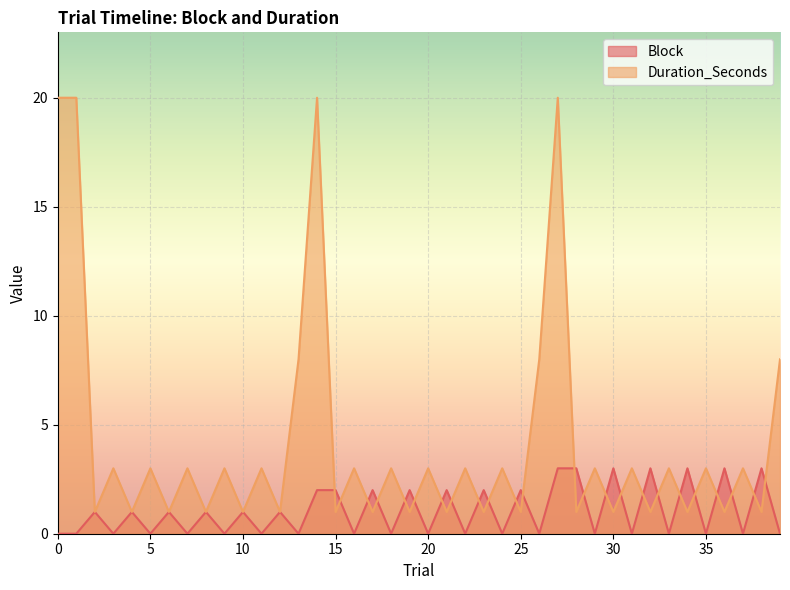

Which series ends up on top after the final intersection of Duration_Seconds and Block?

Duration_Seconds